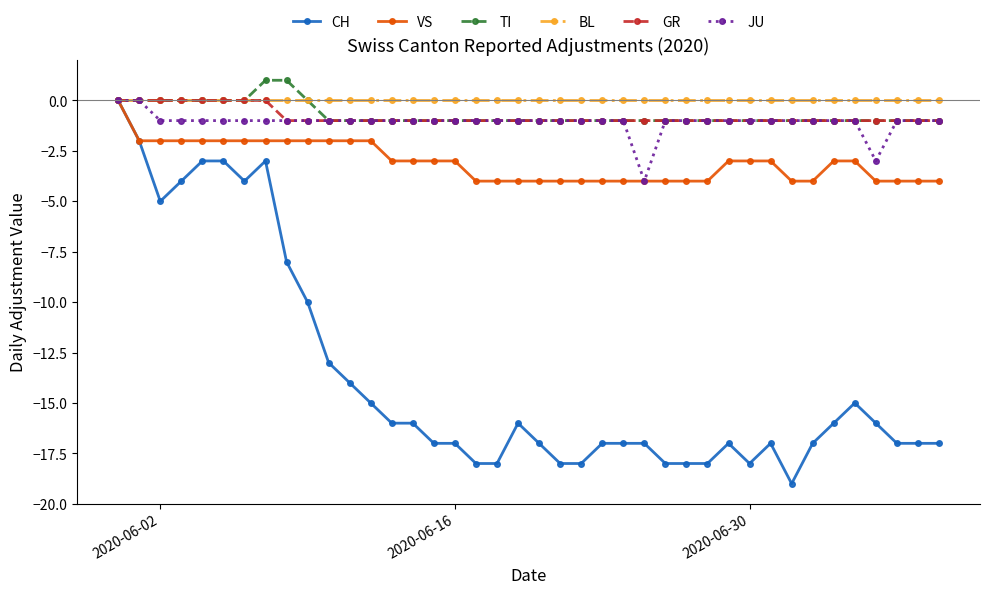

Which series has the largest range (max minus min)?

CH